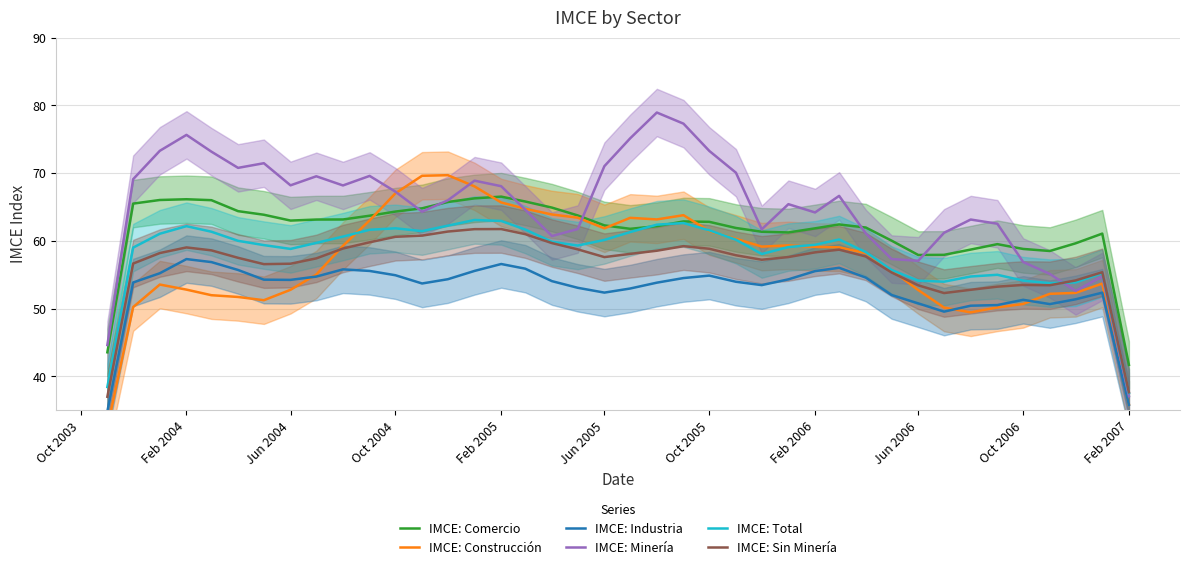

What is the lowest value of the IMCE: Industria series?

34.8